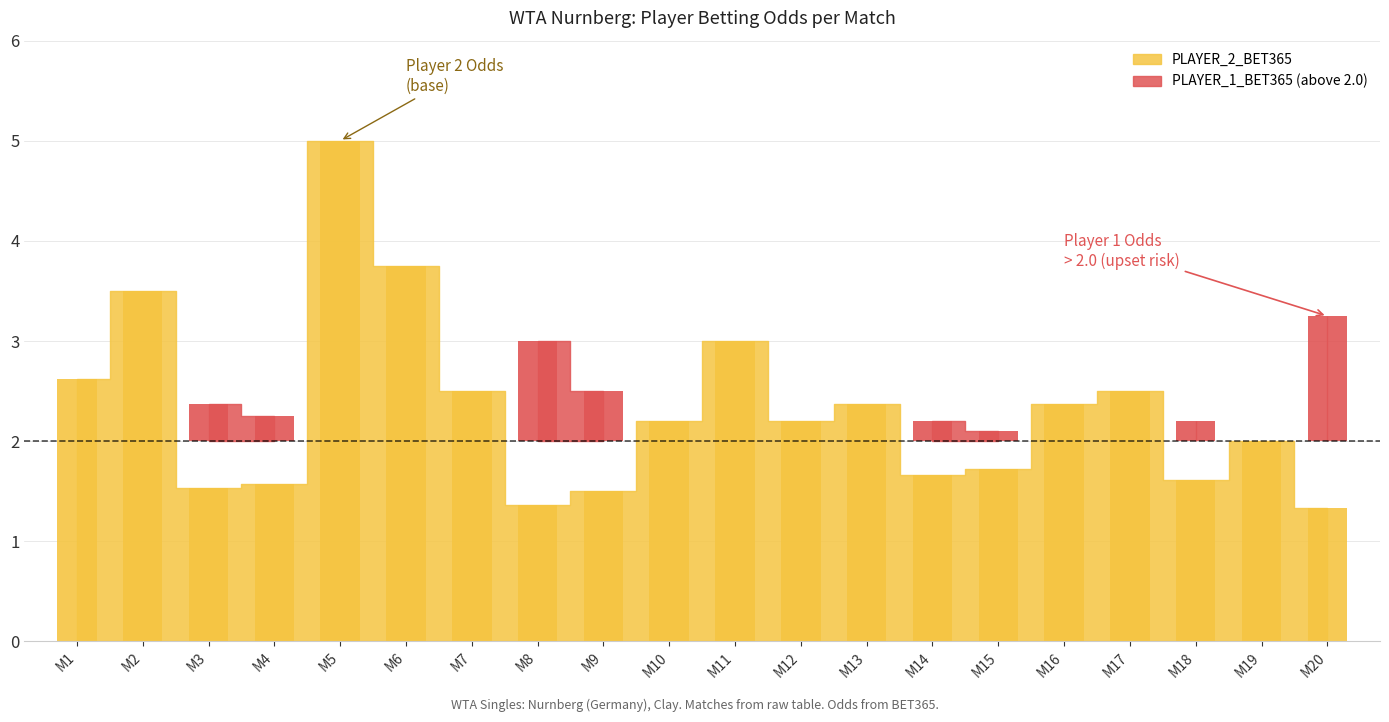

What is the value of the 2nd bar from the left?

3.5